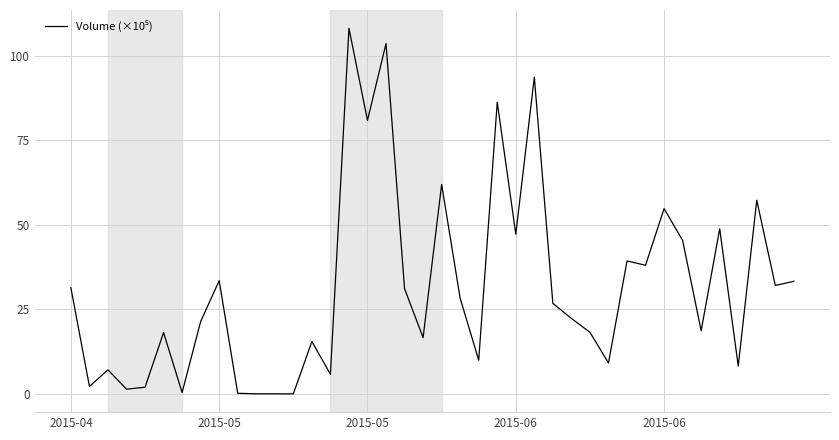

What is the difference between the maximum and minimum values?

108.1